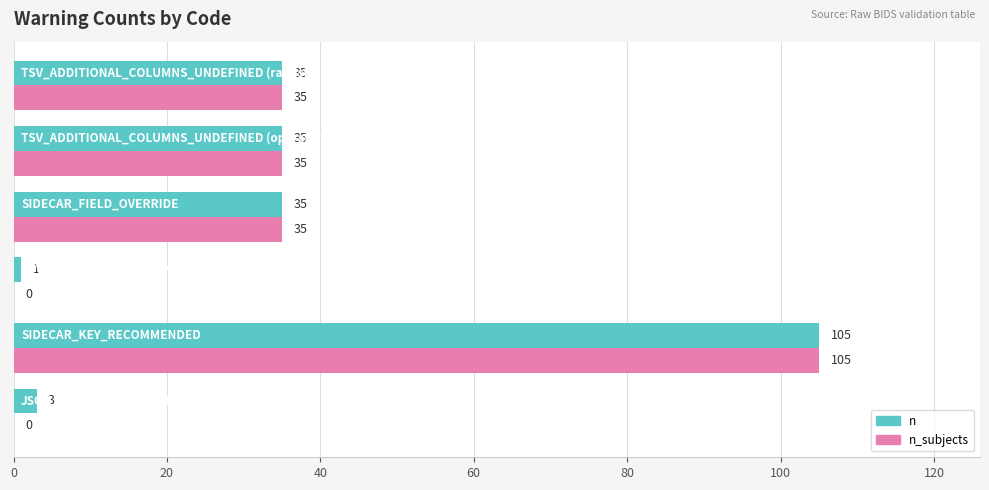

How many distinct data groups are displayed?

2